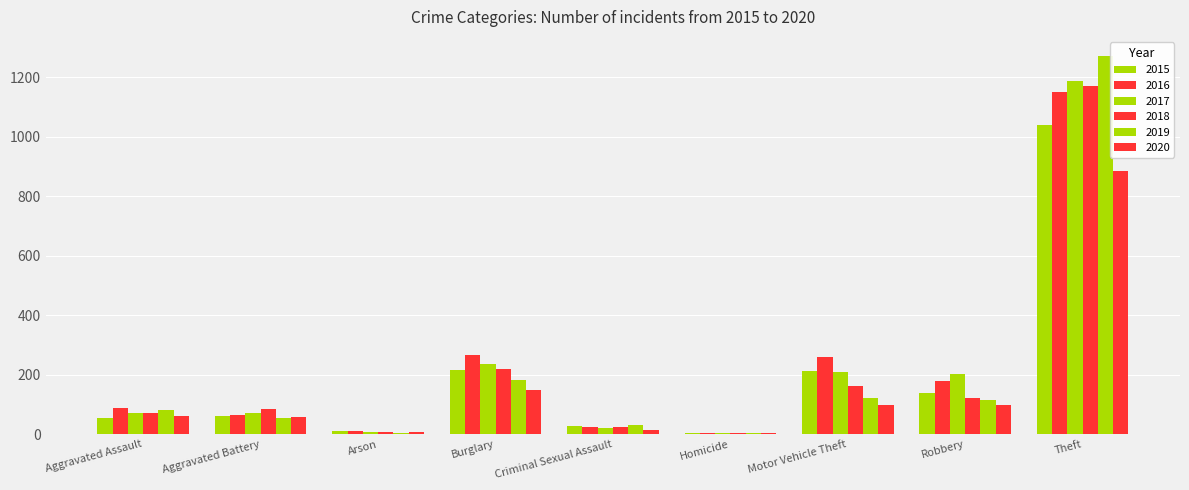

What is the difference between the second highest and minimum values in the 2015 series?

211